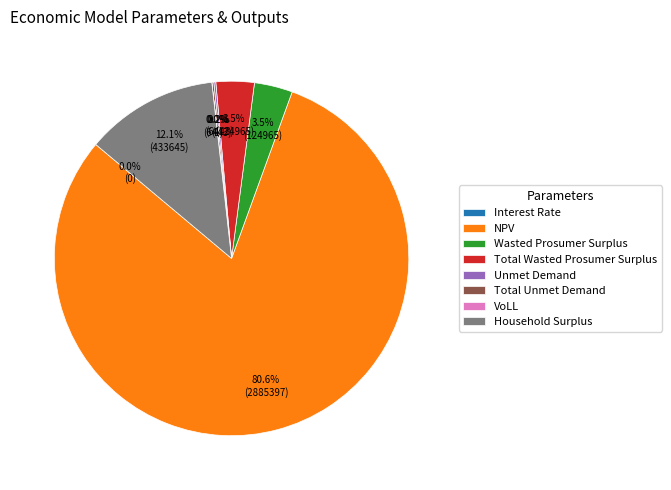

What is the largest slice in the pie chart?

NPV